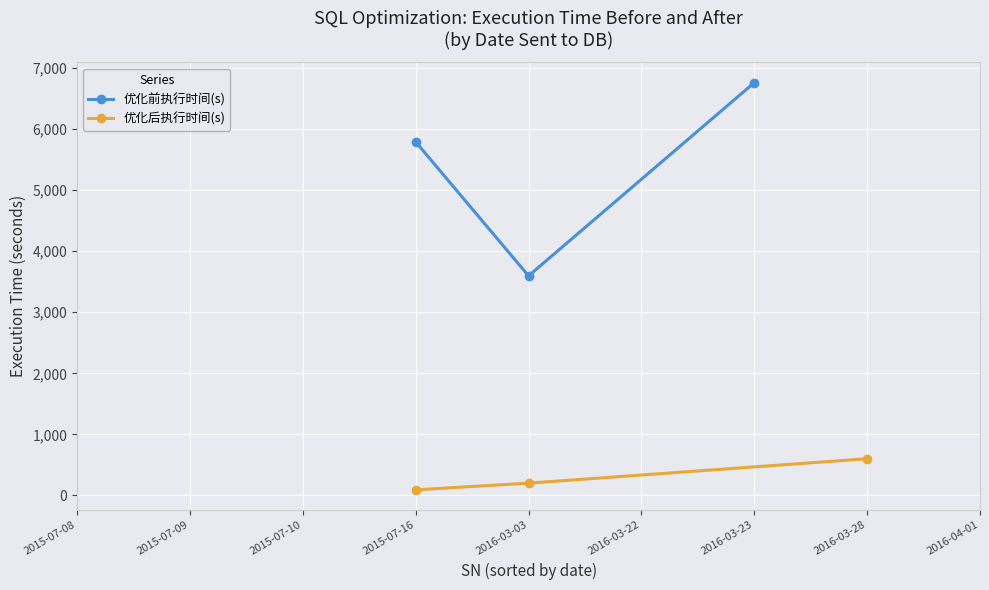

At which label is 优化前执行时间(s) closest to 5180?

2015-07-16